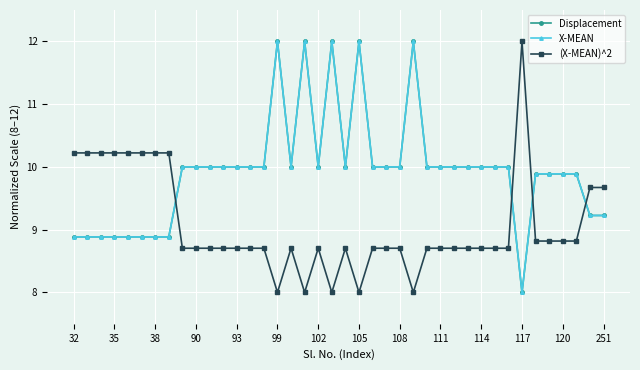

Does the chart have visible grid lines?

Yes